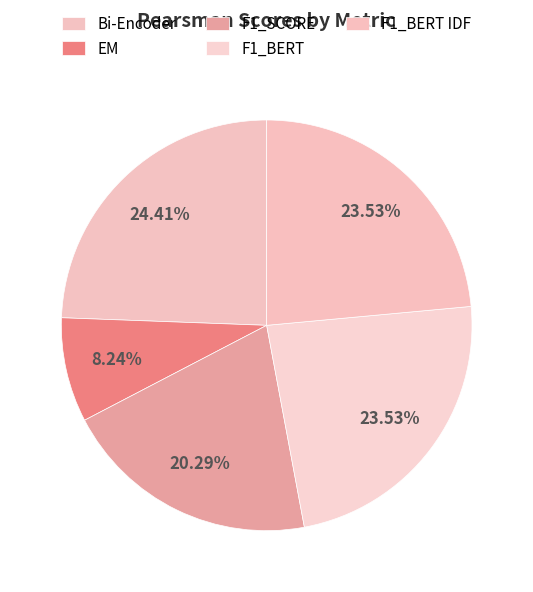

To the nearest percent, what percentage of the pie is F1_SCORE?

20%